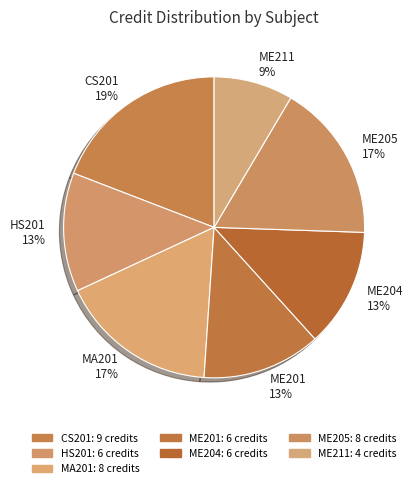

How many segments does this pie chart have?

7